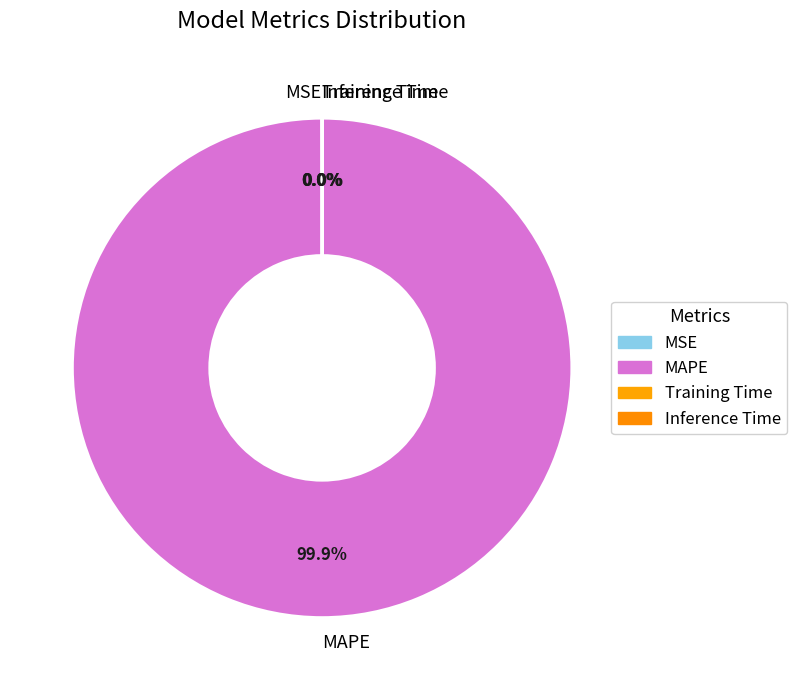

Is it true that MAPE is 100% of the pie?

True